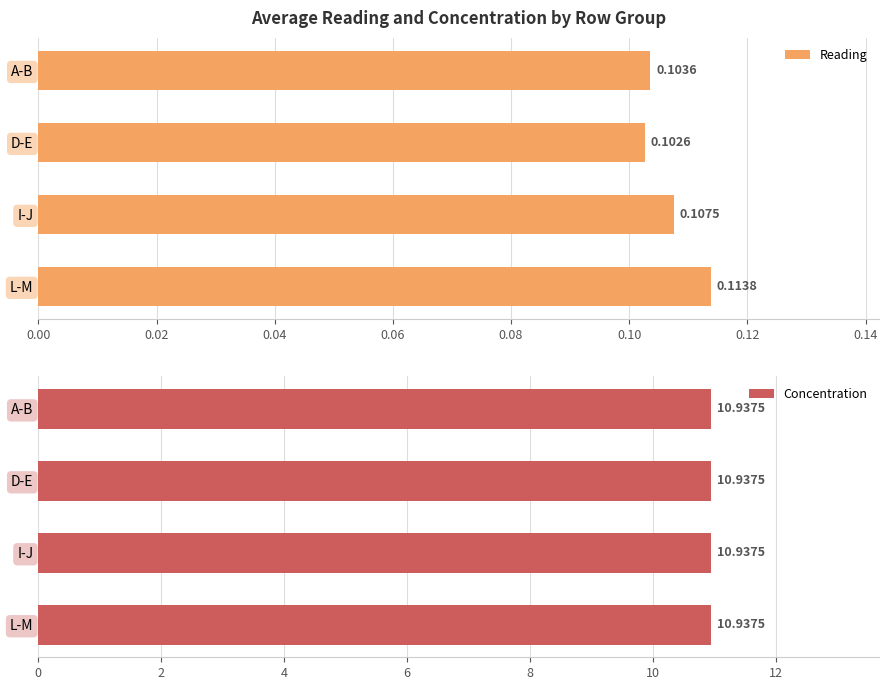

Rank the series by their average value, from lowest to highest.

Reading, Concentration